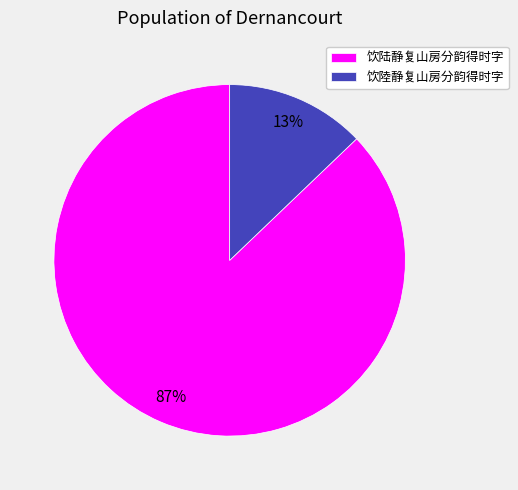

What percentage is the 饮陸静复山房分韵得时字 slice, to the nearest percent?

13%